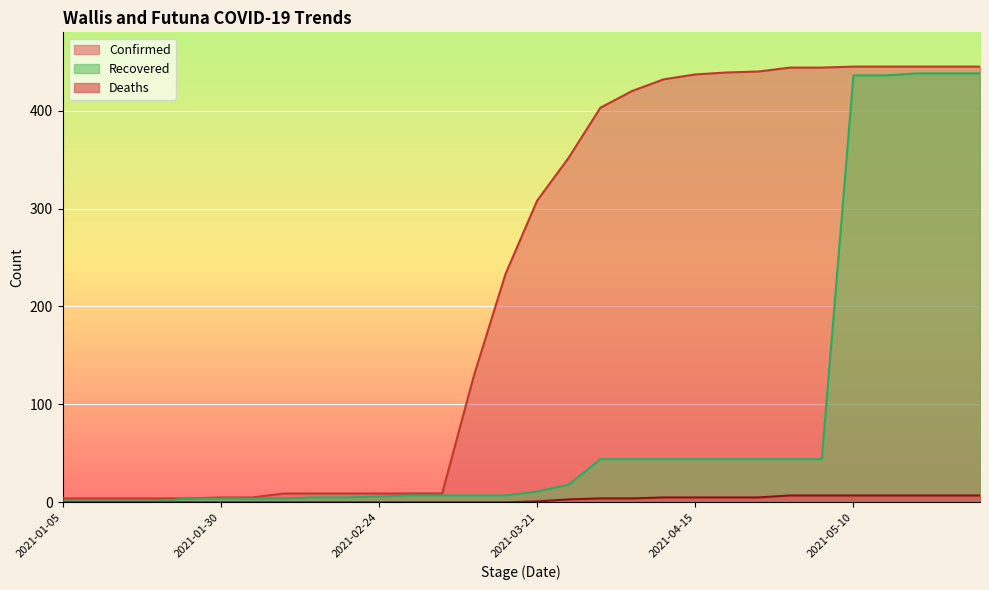

How many data points in Deaths are above 1?

14